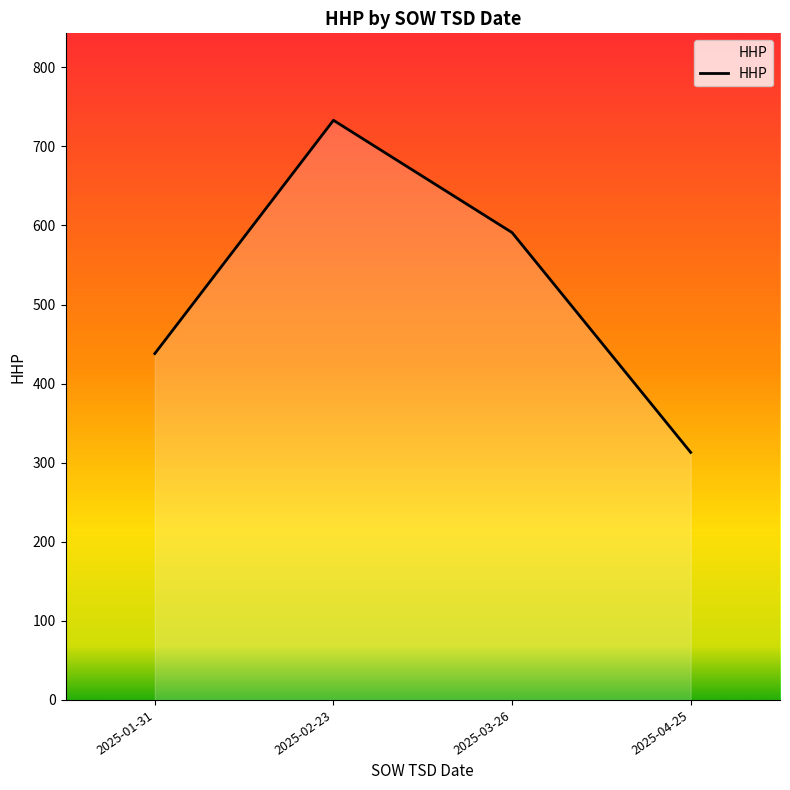

How many series are shown in this chart?

1